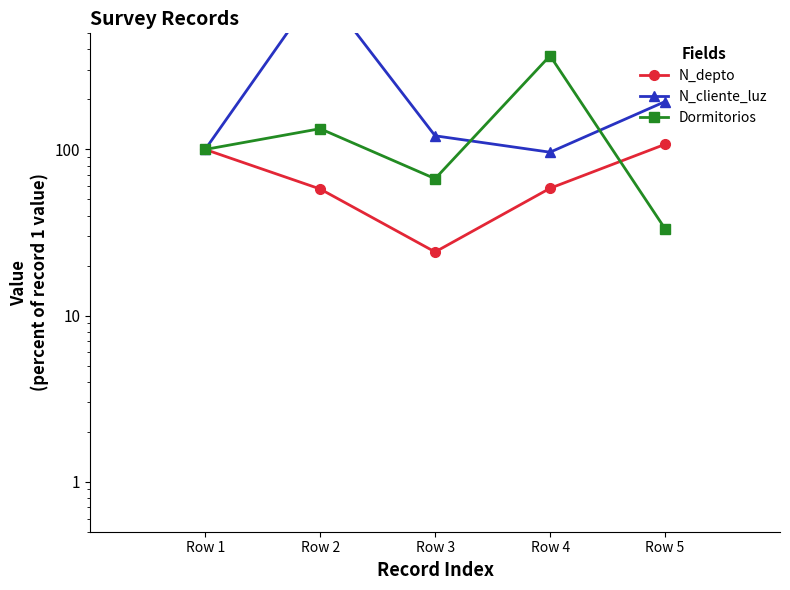

What is the value of the N_cliente_luz point at the 5th from the left?

194.1